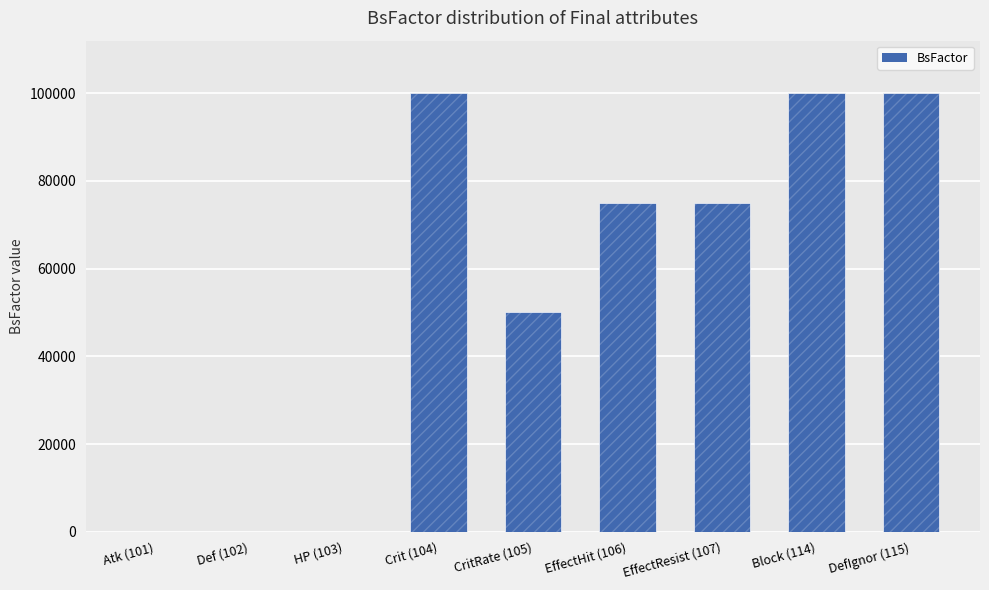

What is the change in value from CritRate (105) to DefIgnor (115)?

+50000